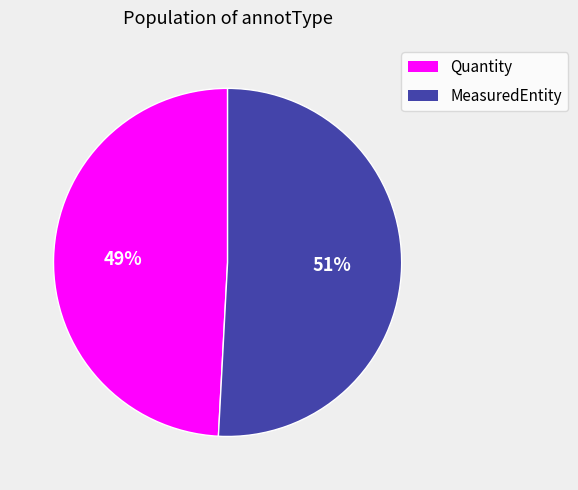

To the nearest percent, what is the average slice percentage?

50%